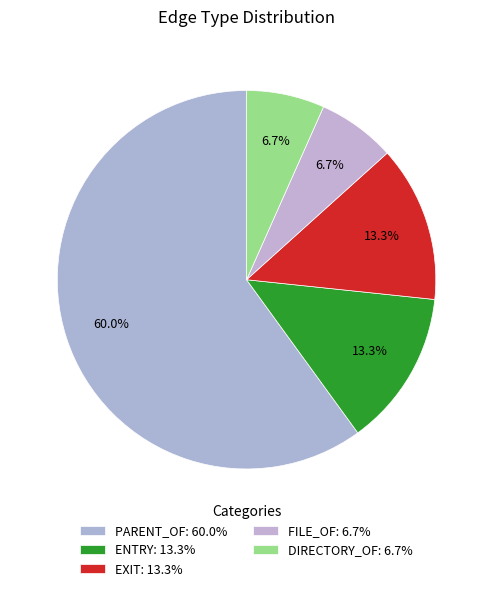

To the nearest percent, what portion does DIRECTORY_OF represent?

7%